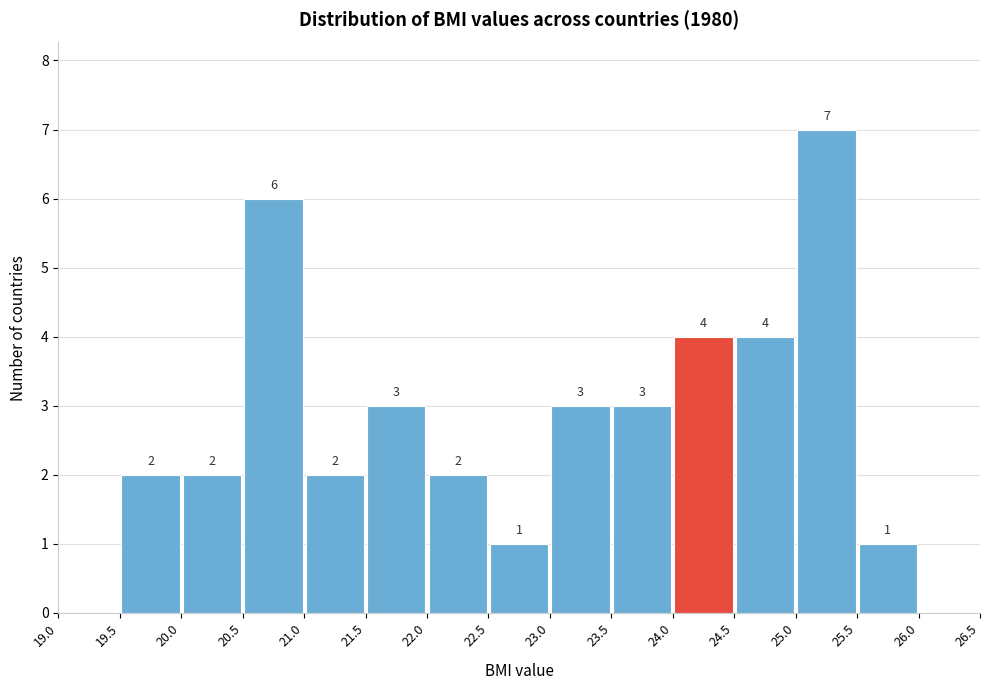

Which range on the x-axis has the tallest bar?

25.0 to 25.5